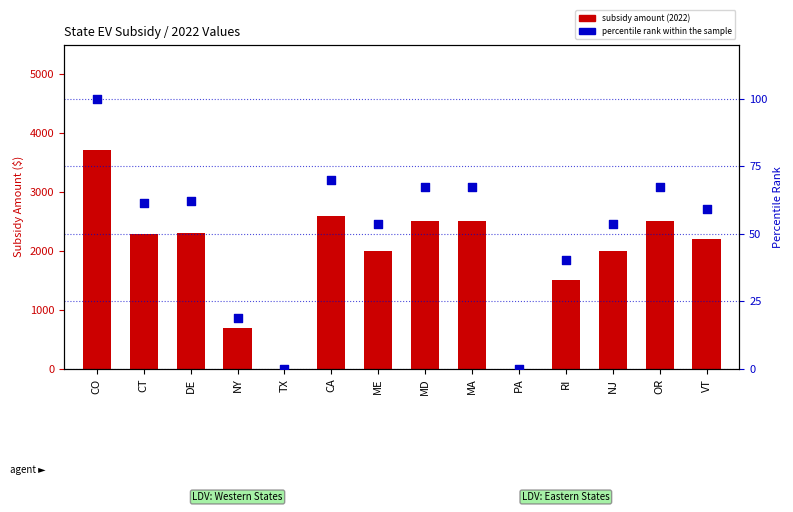

Which series contains the lowest Y value?

subsidy amount (2022)